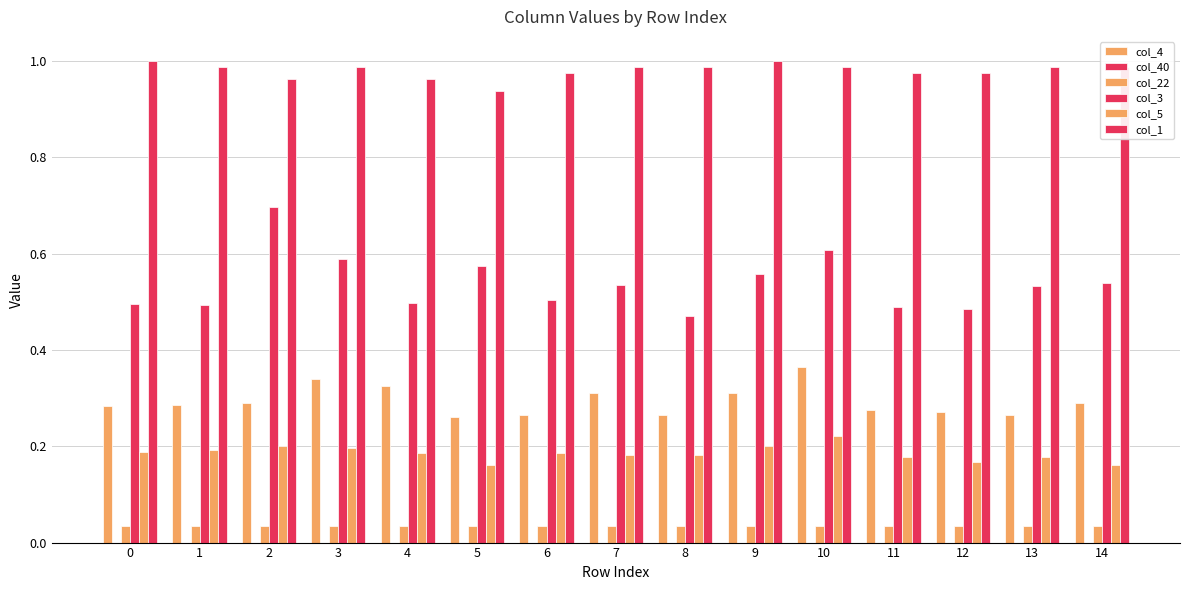

Is it true that col_5 equals 0.3 at 14?

False